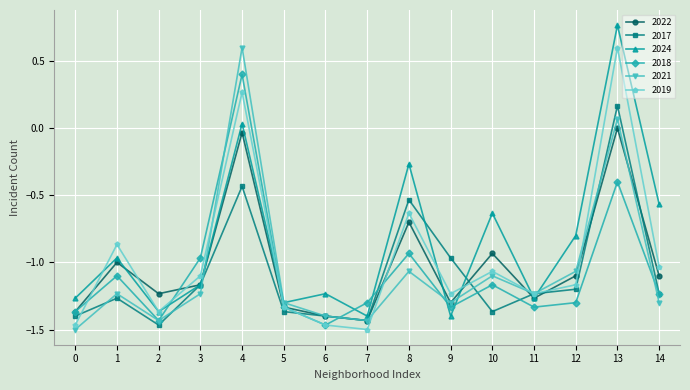

The 2021 series shows -1.0 at 2. True or false?

False